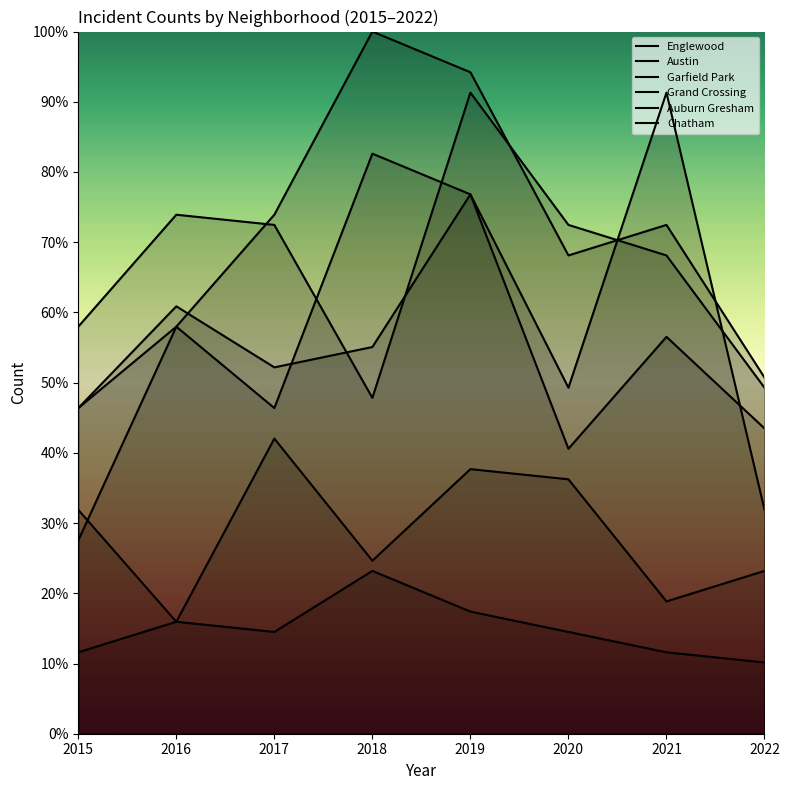

What is the sum of the Auburn Gresham values at 2016 and 2015?

47.8